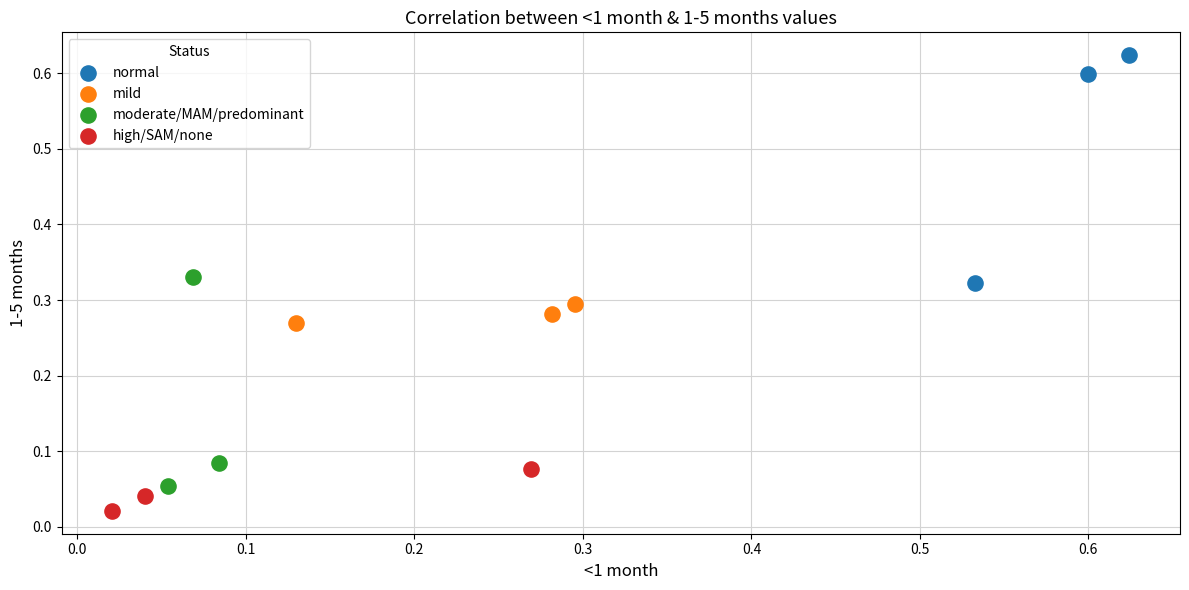

Which series reaches the maximum Y coordinate?

normal